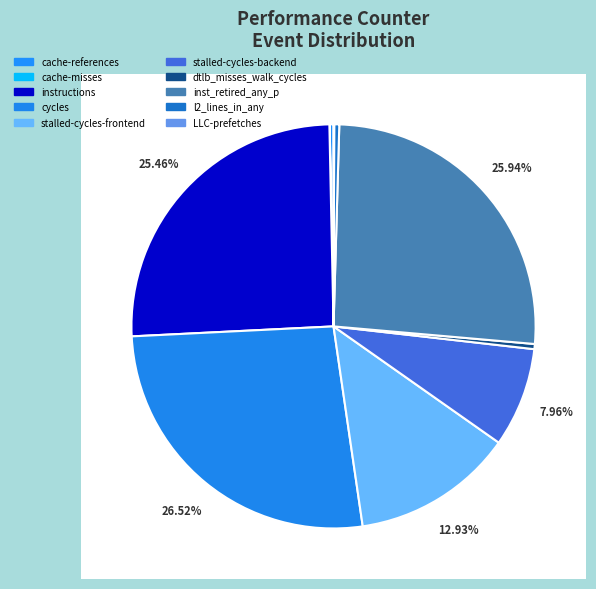

What is the largest slice in the pie chart?

cycles